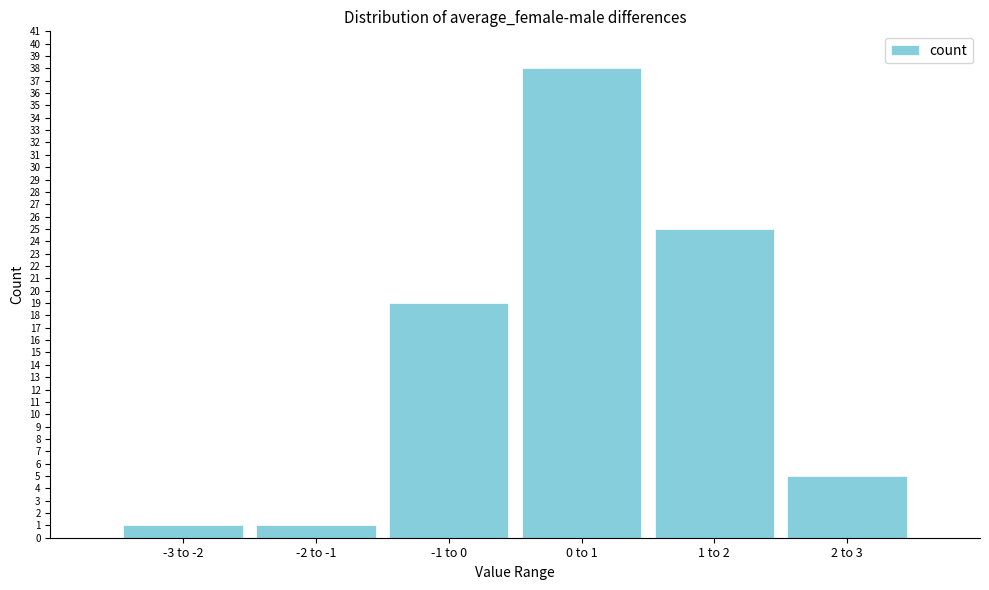

Reading right to left, list all the values displayed in this chart.

2 to 3=5	1 to 2=25	0 to 1=38	-1 to 0=19	-2 to -1=1	-3 to -2=1